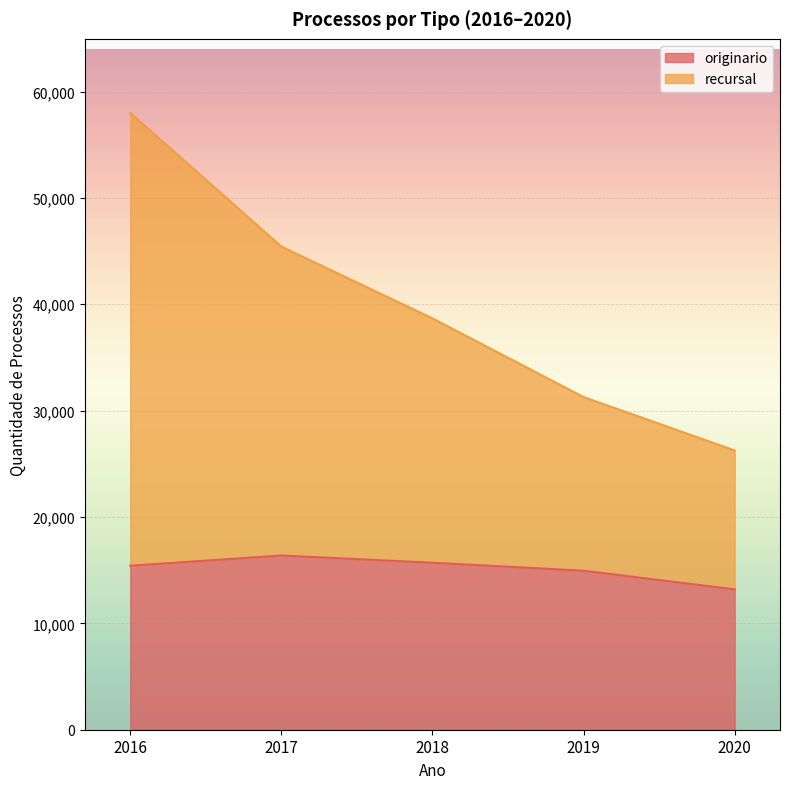

What is the value of the recursal point at the 2nd from the left?

45425